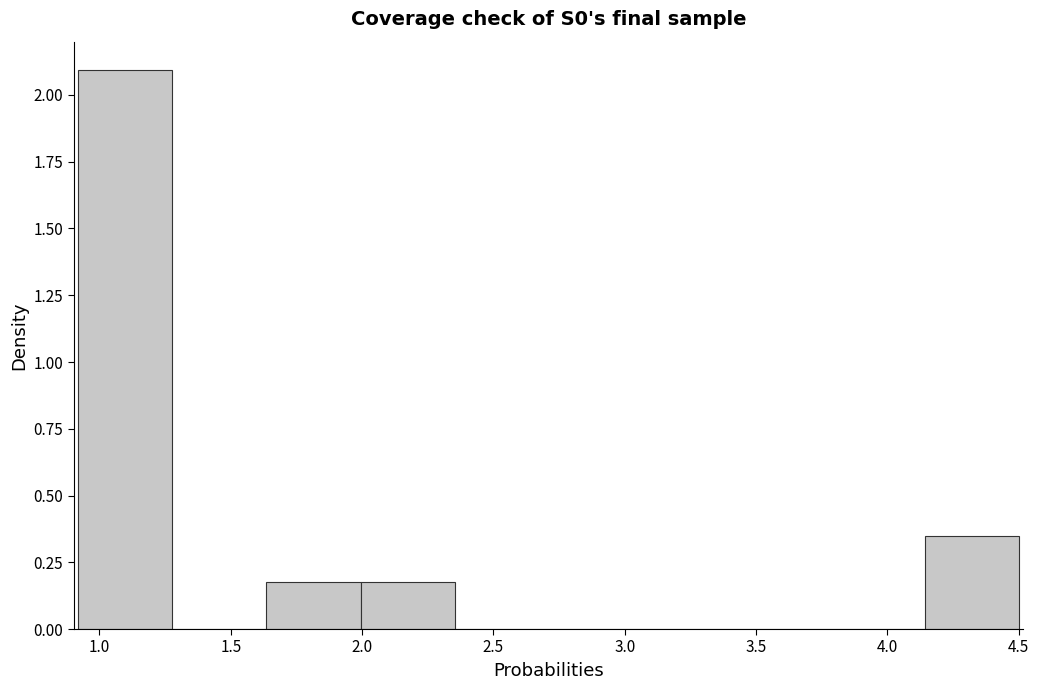

Over which range of the x-axis is the bar tallest?

0.90 to 1.30